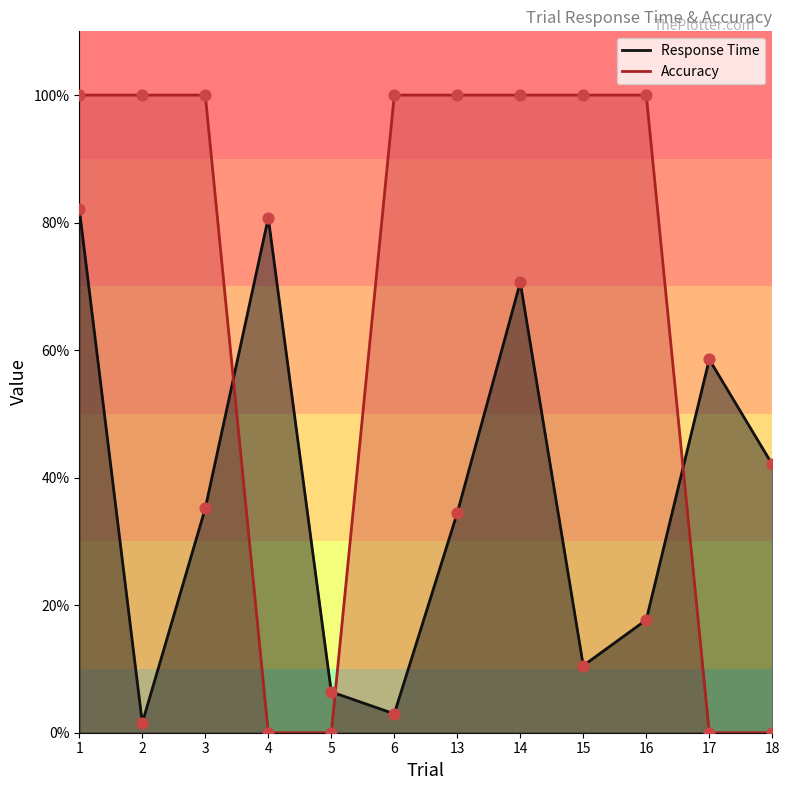

Is the value of Response Time markers at 18 greater than the value of Accuracy markers at 1?

No